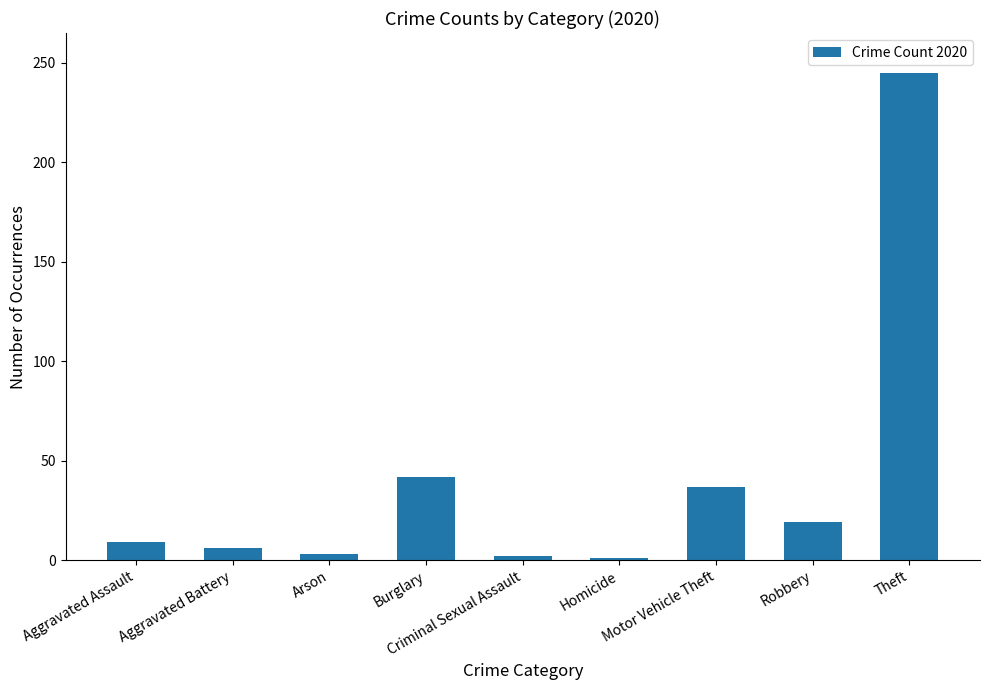

What is the approximate value at Theft, to the nearest 50?

250